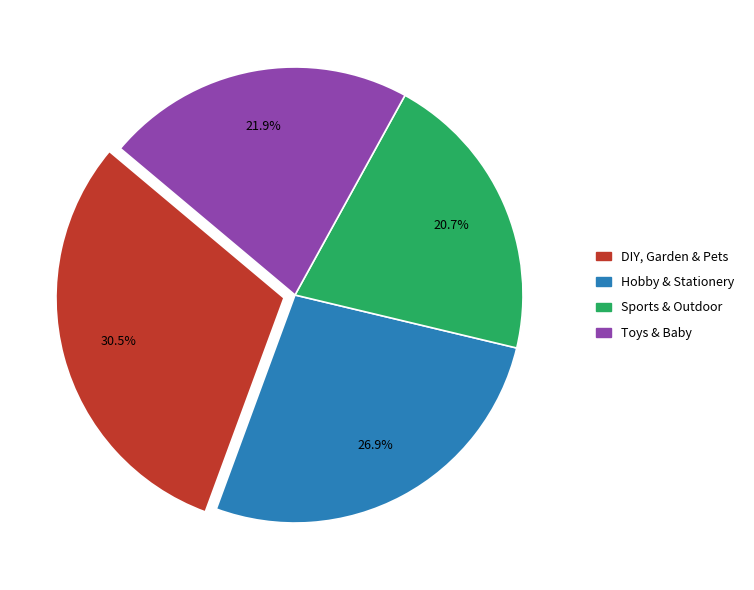

What is the largest slice in the pie chart?

DIY, Garden & Pets